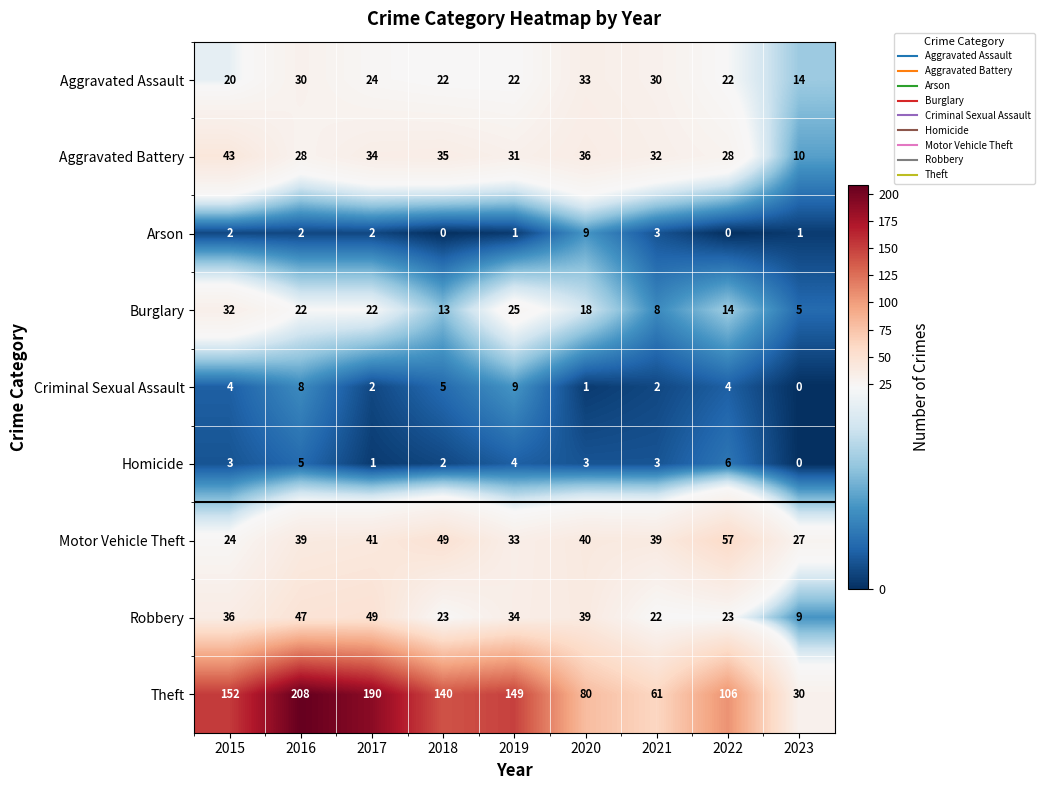

Which series has the largest total across all categories?

Theft